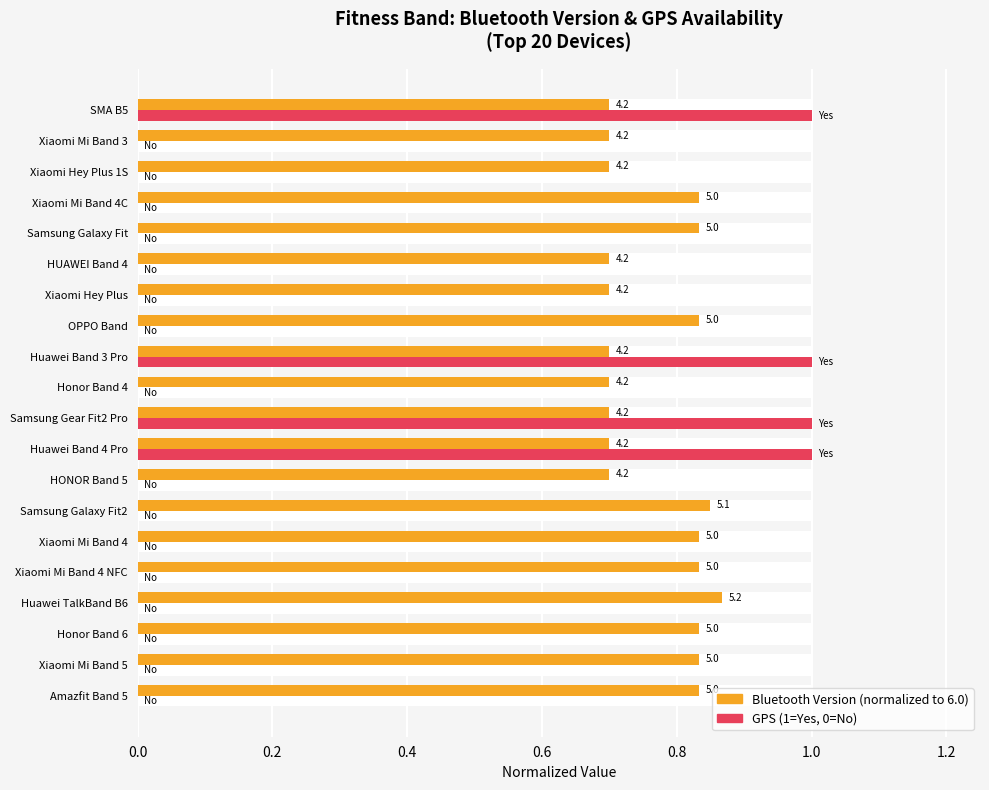

How many bars are there in total?

40